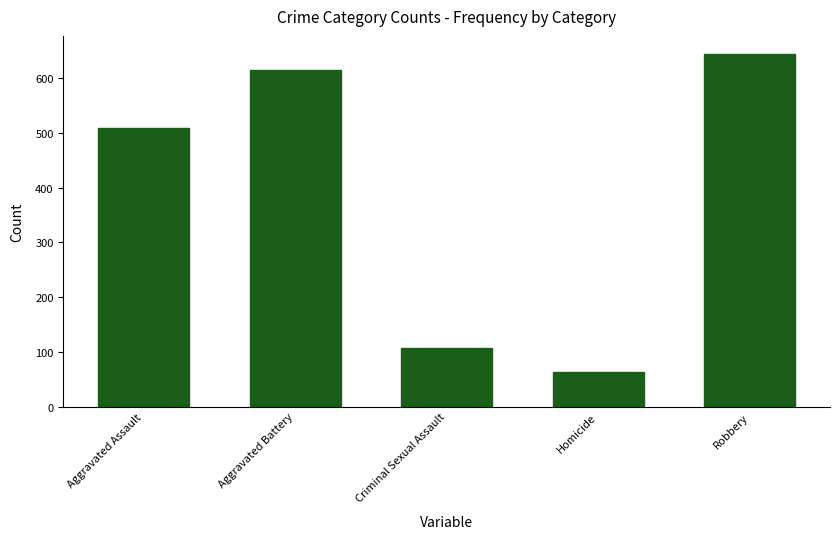

True or false: the data shows 645 at Robbery.

True